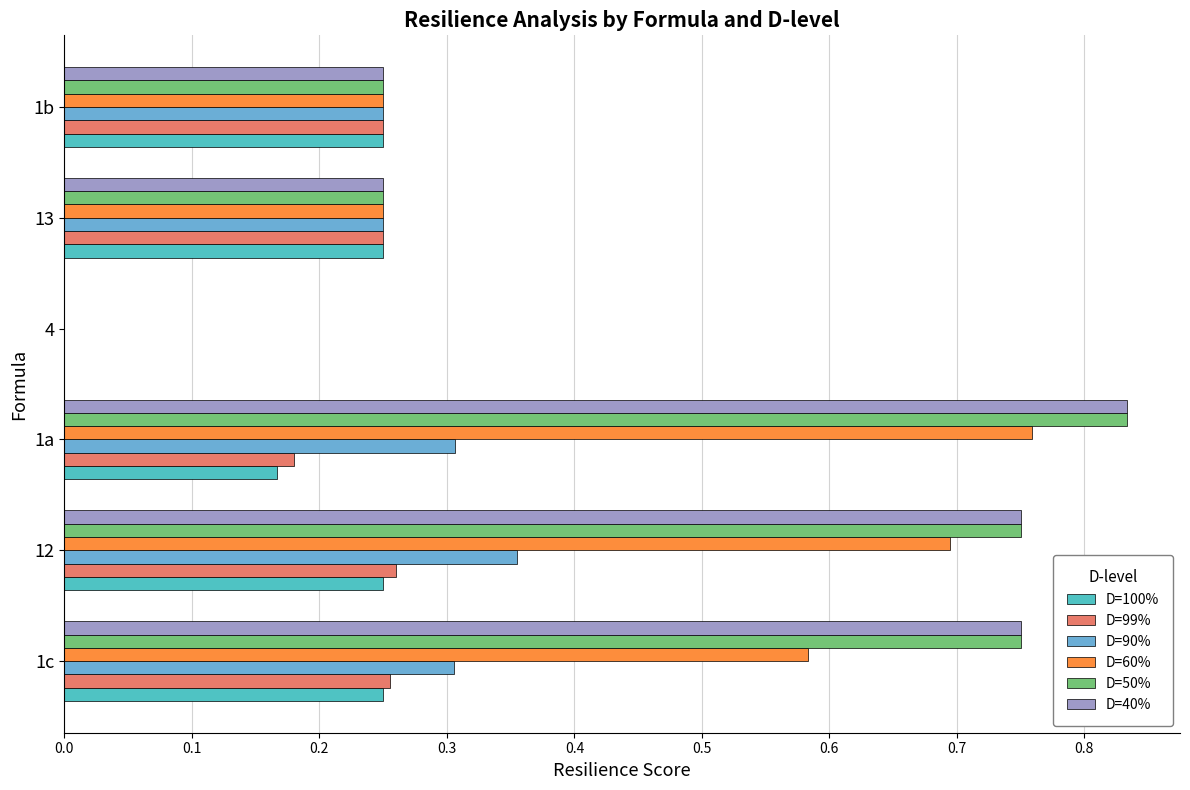

How many distinct data groups are displayed?

6